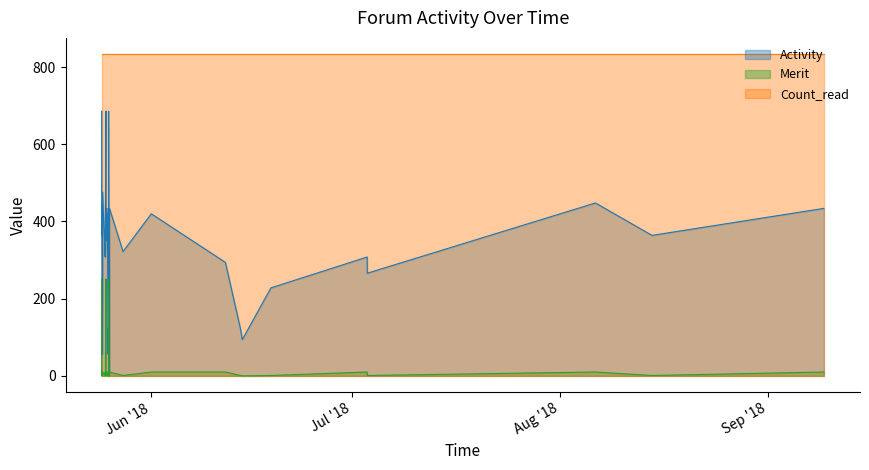

True or false: Count_read and Activity intersect in this chart.

False